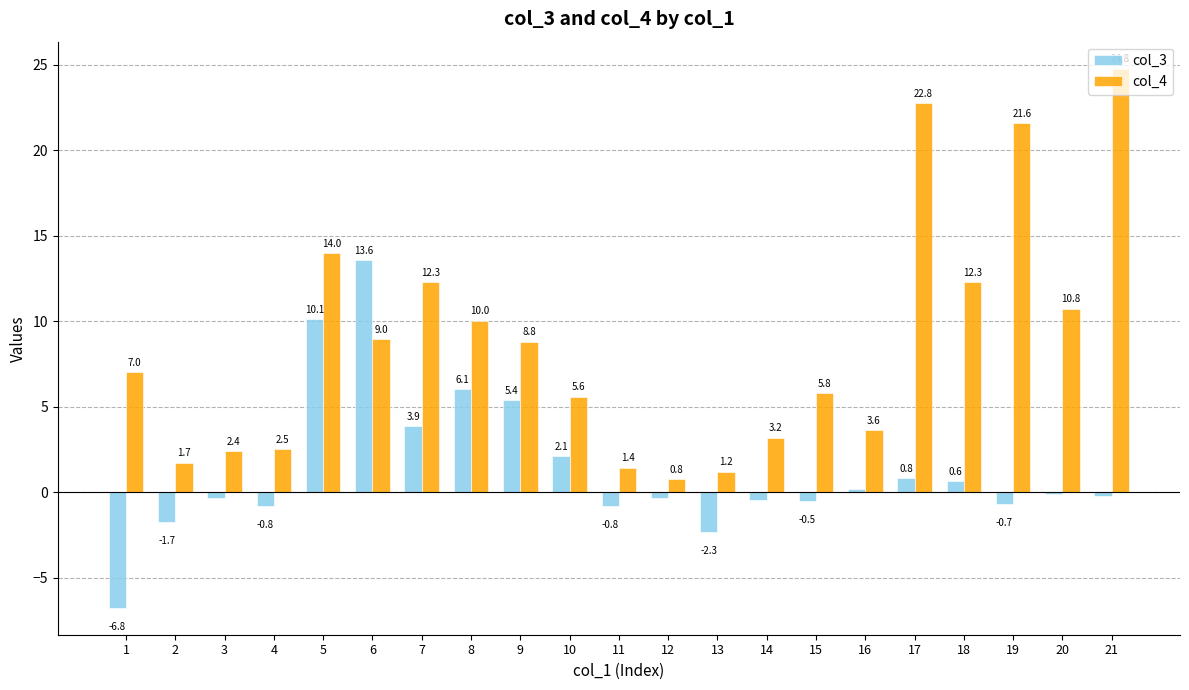

At which category is the sum across all series the highest?

21